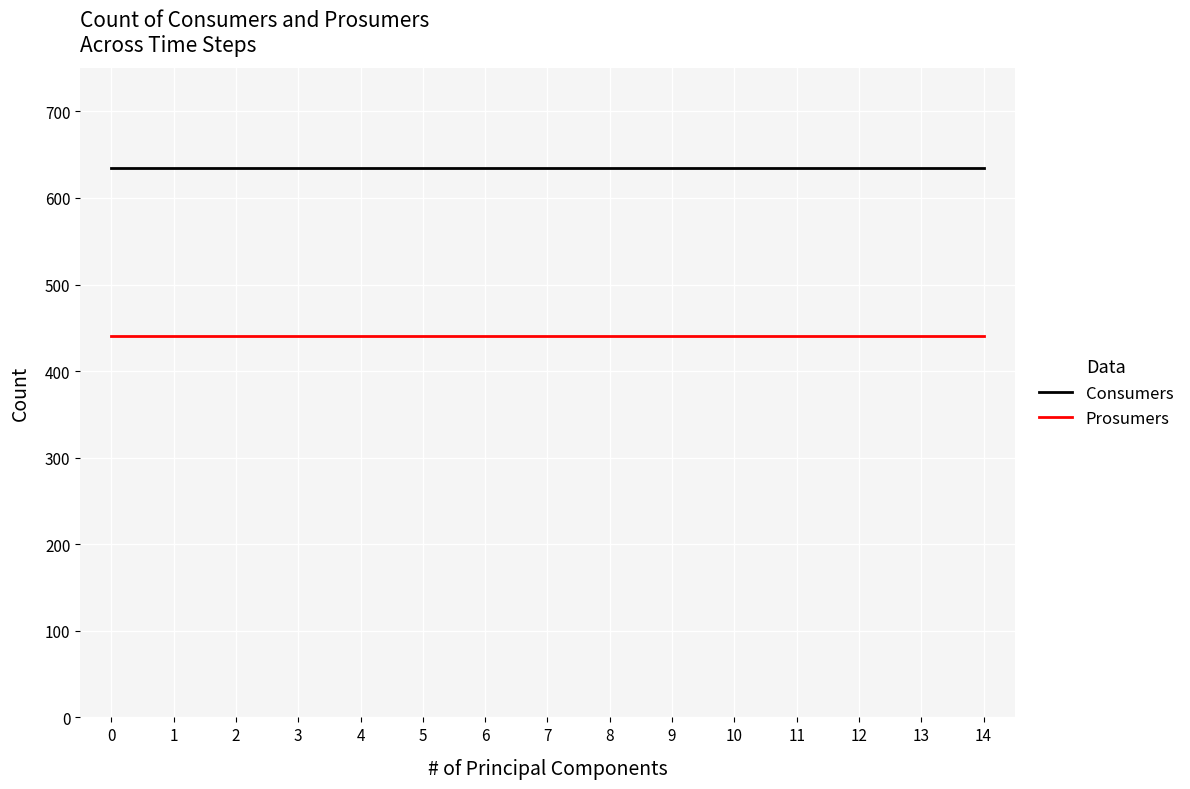

What is the difference between the highest and lowest values at 9?

195